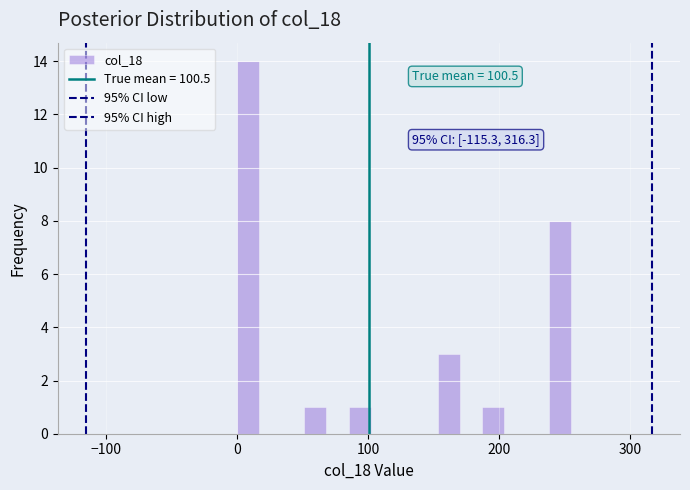

Read against the x-axis, roughly where is the centre of the tallest bar?

10